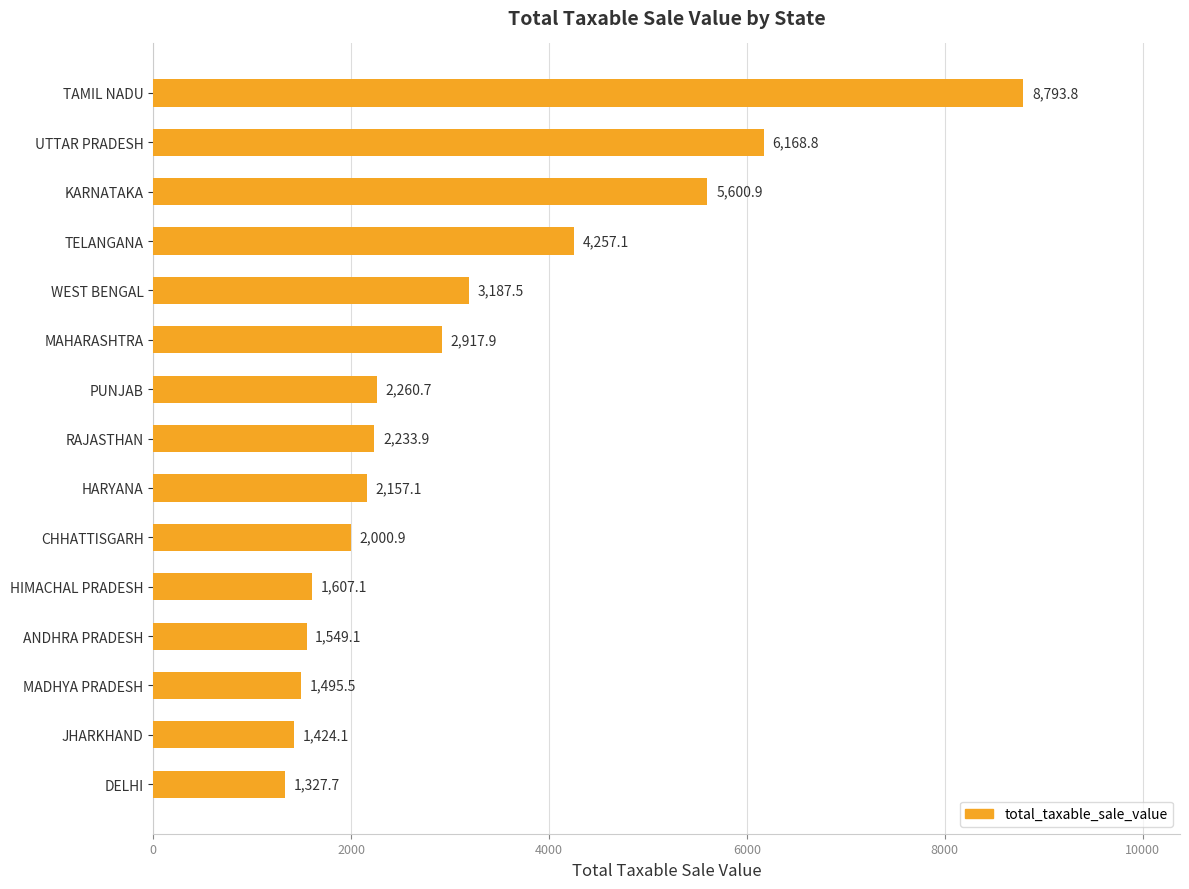

At which label is the value closest to 5060?

KARNATAKA